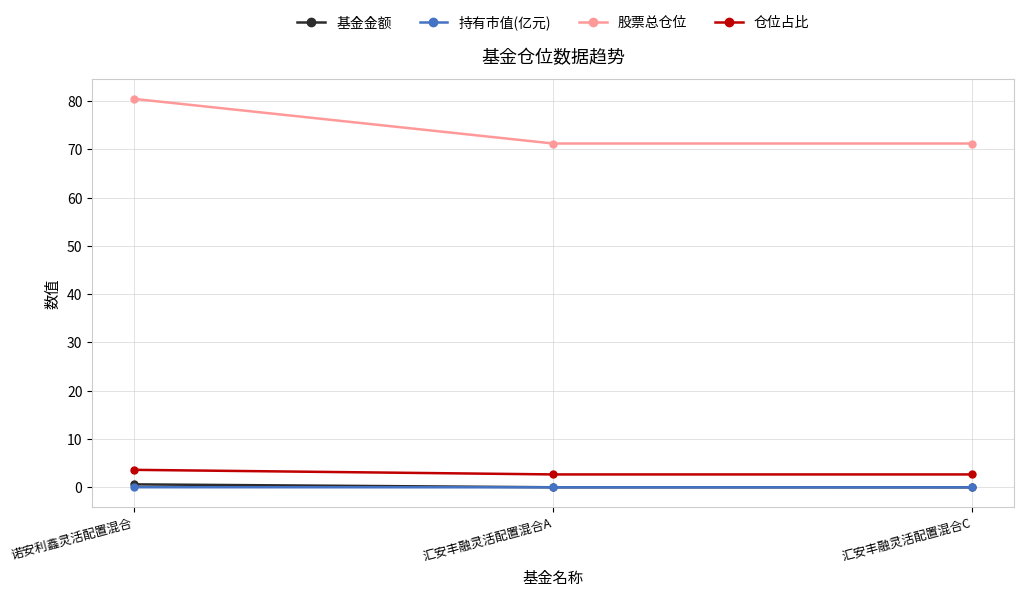

Which series has the largest range (max minus min)?

股票总仓位